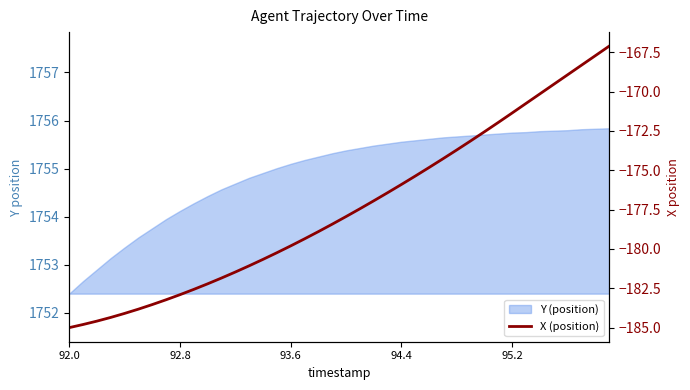

What is the greatest value displayed?

-167.1